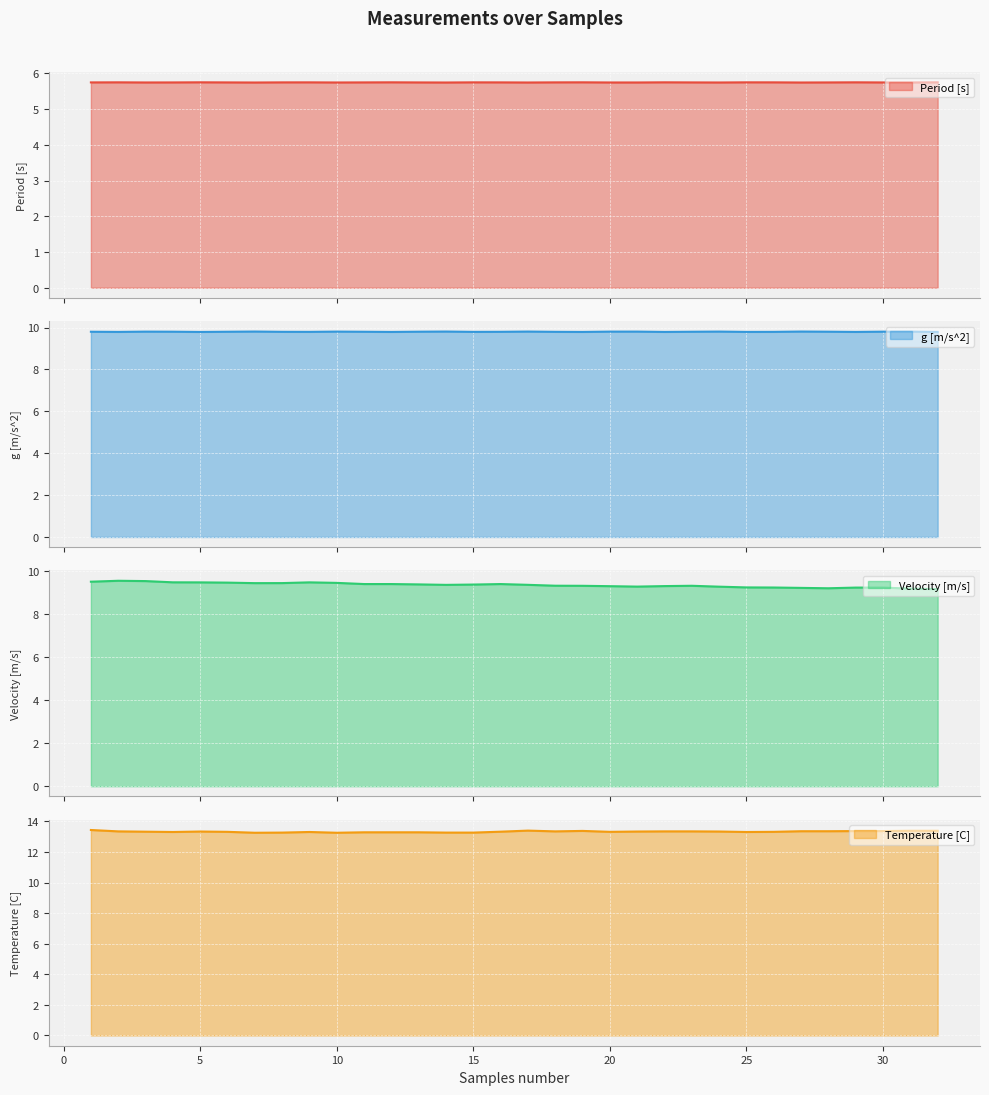

Reading left to right, what are all the values shown in this chart?

Period [s]: 5.7	5.7	5.7	5.7	5.7	5.7	5.7	5.7	5.7	5.7	5.7	5.7	5.7	5.7	5.7	5.7	5.7	5.7	5.7	5.7	5.7	5.7	5.7	5.7	5.7	5.7	5.7	5.7	5.7	5.7	5.7	5.7
g [m/s^2]: 9.8	9.8	9.8	9.8	9.8	9.8	9.8	9.8	9.8	9.8	9.8	9.8	9.8	9.8	9.8	9.8	9.8	9.8	9.8	9.8	9.8	9.8	9.8	9.8	9.8	9.8	9.8	9.8	9.8	9.8	9.8	9.8
Velocity [m/s]: 9.5	9.6	9.5	9.5	9.5	9.5	9.4	9.5	9.5	9.5	9.4	9.4	9.4	9.4	9.4	9.4	9.4	9.3	9.3	9.3	9.3	9.3	9.3	9.3	9.2	9.2	9.2	9.2	9.2	9.2	9.2	9.2
Temperature [C]: 13.4	13.3	13.3	13.3	13.3	13.3	13.3	13.3	13.3	13.3	13.3	13.3	13.3	13.3	13.3	13.3	13.4	13.3	13.4	13.3	13.3	13.3	13.3	13.3	13.3	13.3	13.4	13.4	13.4	13.4	13.4	13.4